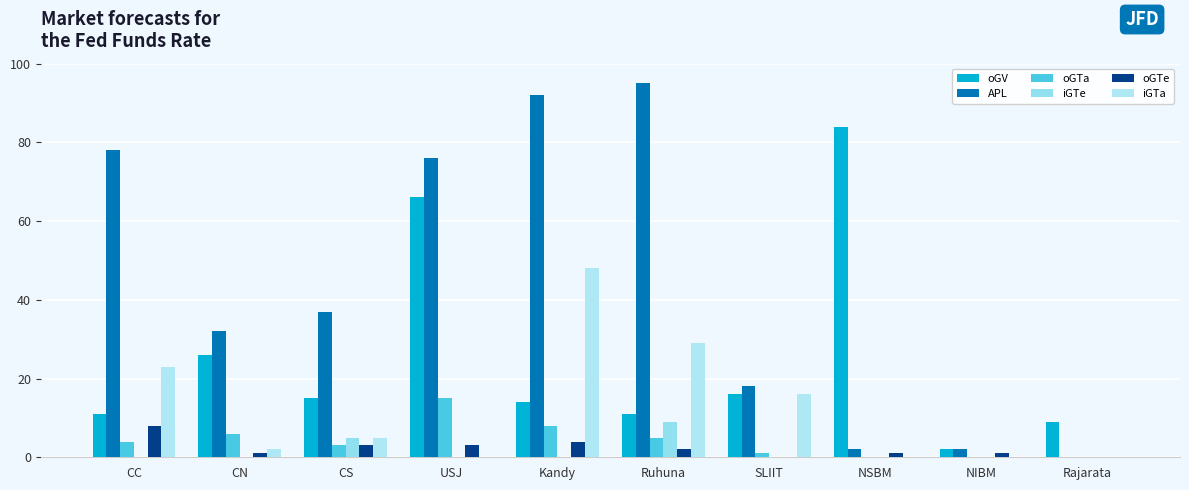

Count the number of data series in this chart.

6